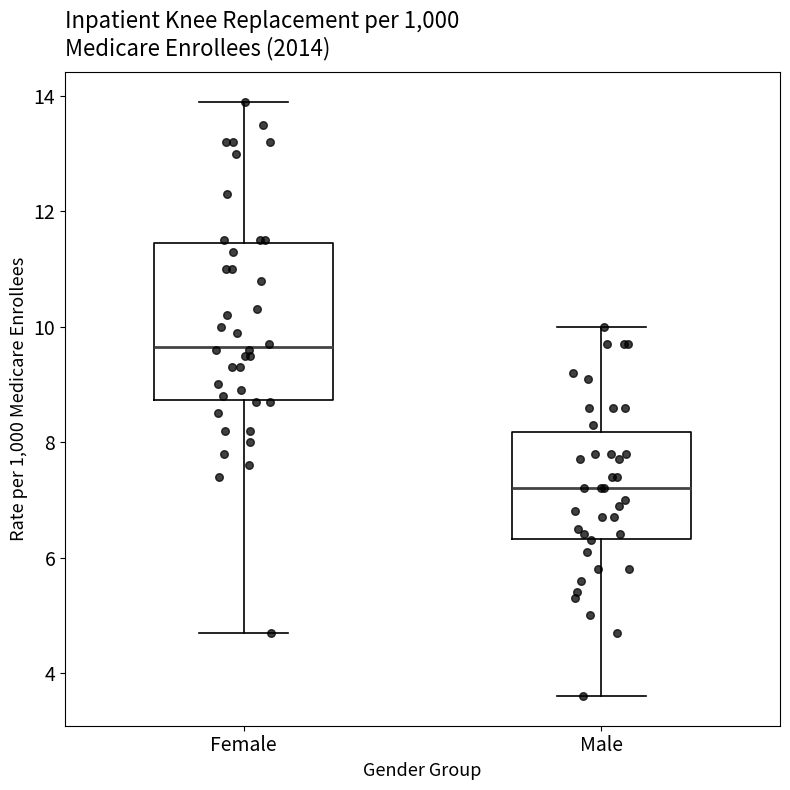

Reading left to right, transcribe this box plot: for each box, give where its median line is, the range the box spans, and where its two whiskers end, as read against the y-axis. The values are not printed on the chart, so give them approximately, as read against the axis.

Female: median 9.6, box 8.8 to 11.4, whiskers 4.8 to 14.0
Male: median 7.2, box 6.4 to 8.2, whiskers 3.6 to 10.0